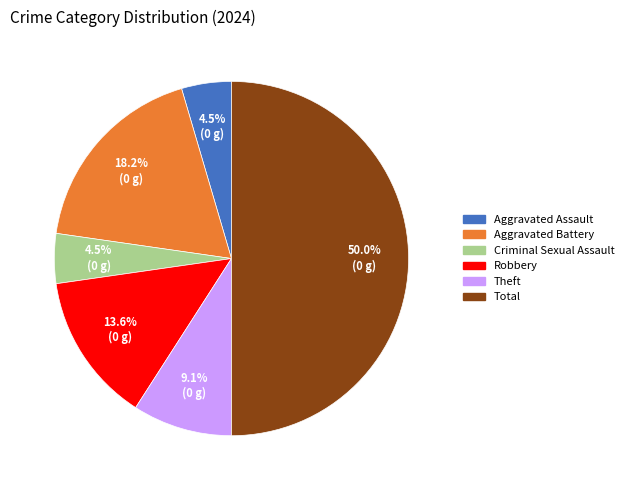

What is the largest slice in the pie chart?

Total